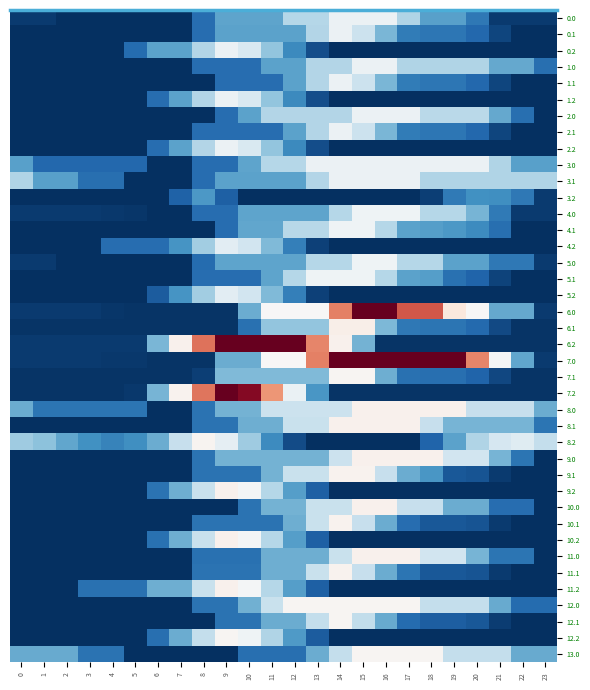

Reading right to left, extract all data points from this chart.

0.0: 23=15.2	22=15.2	21=15.2	20=74.8	19=116.8	18=116.8	17=176.4	16=236.0	15=236.0	14=236.0	13=179.9	12=179.9	11=121.5	10=121.5	9=121.5	8=63.1	7=4.7	6=4.7	5=4.7	4=4.7	3=4.7	2=4.7	1=15.2	0=15.2
0.1: 23=4.7	22=4.7	21=24.8	20=57.5	19=72.1	18=72.3	17=77.8	16=137.4	15=197.0	14=236.0	13=177.6	12=119.2	11=119.2	10=119.2	9=119.2	8=63.1	7=4.7	6=4.7	5=4.7	4=4.7	3=4.7	2=4.7	1=4.7	0=4.7
0.2: 23=4.7	22=4.7	21=4.7	20=4.7	19=4.7	18=4.7	17=4.7	16=4.7	15=4.7	14=4.7	13=33.4	12=93.0	11=152.6	10=212.2	9=236.0	8=177.6	7=119.2	6=119.2	5=60.8	4=4.7	3=4.7	2=4.7	1=4.7	0=4.7
1.0: 23=64.3	22=123.9	21=123.9	20=176.4	19=176.4	18=176.4	17=176.4	16=236.0	15=236.0	14=177.6	13=177.6	12=119.2	11=119.2	10=63.1	9=63.1	8=63.1	7=4.7	6=4.7	5=4.7	4=4.7	3=4.7	2=4.7	1=4.7	0=4.7
1.1: 23=4.7	22=4.7	21=24.8	20=57.5	19=72.1	18=72.3	17=77.8	16=137.4	15=197.0	14=236.0	13=177.6	12=119.2	11=63.1	10=63.1	9=63.1	8=4.7	7=4.7	6=4.7	5=4.7	4=4.7	3=4.7	2=4.7	1=4.7	0=4.7
1.2: 23=4.7	22=4.7	21=4.7	20=4.7	19=4.7	18=4.7	17=4.7	16=4.7	15=4.7	14=4.7	13=33.4	12=93.0	11=152.6	10=212.2	9=236.0	8=177.6	7=119.2	6=63.1	5=4.7	4=4.7	3=4.7	2=4.7	1=4.7	0=4.7
2.0: 23=4.7	22=64.3	21=123.9	20=183.5	19=183.5	18=183.5	17=236.0	16=236.0	15=236.0	14=177.6	13=177.6	12=177.6	11=177.6	10=119.2	9=63.1	8=4.7	7=4.7	6=4.7	5=4.7	4=4.7	3=4.7	2=4.7	1=4.7	0=4.7
2.1: 23=4.7	22=4.7	21=24.8	20=57.5	19=72.1	18=72.3	17=77.8	16=137.4	15=197.0	14=236.0	13=177.6	12=119.2	11=63.1	10=63.1	9=63.1	8=63.1	7=4.7	6=4.7	5=4.7	4=4.7	3=4.7	2=4.7	1=4.7	0=4.7
2.2: 23=4.7	22=4.7	21=4.7	20=4.7	19=4.7	18=4.7	17=4.7	16=4.7	15=4.7	14=4.7	13=33.4	12=93.0	11=152.6	10=212.2	9=236.0	8=177.6	7=119.2	6=63.1	5=4.7	4=4.7	3=4.7	2=4.7	1=4.7	0=4.7
3.0: 23=116.8	22=116.8	21=176.4	20=236.0	19=236.0	18=236.0	17=236.0	16=236.0	15=236.0	14=236.0	13=236.0	12=179.9	11=179.9	10=121.5	9=63.1	8=63.1	7=4.7	6=4.7	5=57.2	4=57.2	3=57.2	2=57.2	1=57.2	0=116.8
3.1: 23=176.4	22=176.4	21=176.4	20=176.4	19=176.4	18=176.4	17=236.0	16=236.0	15=236.0	14=236.0	13=177.6	12=119.2	11=119.2	10=119.2	9=119.2	8=63.1	7=4.7	6=4.7	5=4.7	4=64.3	3=64.3	2=116.8	1=116.8	0=176.4
3.2: 23=15.9	22=75.5	21=99.2	20=101.5	19=77.0	18=18.6	17=4.7	16=4.7	15=4.7	14=4.7	13=4.7	12=4.7	11=4.7	10=4.7	9=50.4	8=110.0	7=51.6	6=4.7	5=4.7	4=4.7	3=4.7	2=4.7	1=4.7	0=4.7
4.0: 23=15.6	22=15.6	21=76.2	20=136.8	19=179.4	18=179.4	17=240.0	16=240.0	15=240.0	14=180.6	13=121.2	12=121.2	11=121.2	10=121.2	9=64.2	8=64.2	7=4.8	6=4.8	5=10.9	4=12.7	3=15.6	2=15.6	1=15.6	0=15.6
4.1: 23=4.8	22=4.8	21=65.4	20=96.1	19=108.7	18=115.4	17=118.8	16=179.4	15=240.0	14=240.0	13=183.0	12=183.0	11=123.6	10=123.6	9=64.2	8=4.8	7=4.8	6=4.8	5=4.8	4=4.8	3=4.8	2=4.8	1=4.8	0=4.8
4.2: 23=4.8	22=4.8	21=4.8	20=4.8	19=4.8	18=4.8	17=4.8	16=4.8	15=4.8	14=4.8	13=21.0	12=81.6	11=142.2	10=202.8	9=224.6	8=165.2	7=105.8	6=64.2	5=64.2	4=64.2	3=4.8	2=4.8	1=4.8	0=4.8
5.0: 23=15.0	22=75.6	21=75.6	20=118.8	19=118.8	18=179.4	17=179.4	16=240.0	15=240.0	14=180.6	13=180.6	12=121.2	11=121.2	10=121.2	9=121.2	8=61.8	7=4.8	6=4.8	5=4.8	4=6.6	3=6.6	2=6.6	1=15.0	0=15.0
5.1: 23=4.8	22=4.8	21=22.8	20=53.5	19=66.2	18=115.4	17=118.8	16=179.4	15=240.0	14=240.0	13=240.0	12=180.6	11=121.2	10=64.2	9=64.2	8=64.2	7=4.8	6=4.8	5=4.8	4=4.8	3=4.8	2=4.8	1=4.8	0=4.8
5.2: 23=4.8	22=4.8	21=4.8	20=4.8	19=4.8	18=4.8	17=4.8	16=4.8	15=4.8	14=4.8	13=21.0	12=81.6	11=142.2	10=202.8	9=224.6	8=165.2	7=105.8	6=46.4	5=4.8	4=4.8	3=4.8	2=4.8	1=4.8	0=4.8
6.0: 23=14.6	22=125.0	21=125.0	20=250.3	19=277.0	18=402.2	17=402.2	16=496.0	15=496.0	14=373.2	13=250.5	12=250.5	11=250.5	10=127.7	9=9.9	8=9.9	7=9.9	6=9.9	5=9.9	4=11.7	3=14.6	2=14.6	1=14.6	0=14.6
6.1: 23=9.9	22=9.9	21=28.0	20=58.6	19=71.3	18=71.3	17=74.7	16=139.9	15=265.1	14=265.1	13=152.6	12=152.6	11=152.6	10=66.5	9=9.9	8=9.9	7=9.9	6=9.9	5=9.9	4=9.9	3=9.9	2=9.9	1=9.9	0=9.9
6.2: 23=9.9	22=9.9	21=9.9	20=9.9	19=9.9	18=9.9	17=9.9	16=9.9	15=135.2	14=260.4	13=370.8	12=496.0	11=496.0	10=496.0	9=496.0	8=383.7	7=260.9	6=138.1	5=15.4	4=15.4	3=15.4	2=15.4	1=15.4	0=15.4
7.0: 23=15.0	22=123.4	21=245.5	20=370.8	19=496.0	18=496.0	17=496.0	16=496.0	15=496.0	14=496.0	13=373.2	12=250.5	11=250.5	10=127.7	9=127.7	8=9.9	7=9.9	6=9.9	5=14.0	4=13.7	3=14.6	2=15.0	1=15.0	0=15.0
7.1: 23=9.9	22=9.9	21=25.9	20=54.6	19=65.2	18=65.2	17=66.6	16=129.8	15=255.0	14=255.0	13=142.5	12=142.5	11=142.5	10=142.5	9=142.5	8=19.8	7=9.9	6=9.9	5=9.9	4=9.9	3=9.9	2=9.9	1=9.9	0=9.9
7.2: 23=9.9	22=9.9	21=9.9	20=9.9	19=9.9	18=9.9	17=9.9	16=9.9	15=9.9	14=9.9	13=107.9	12=233.2	11=358.4	10=476.2	9=496.0	8=381.7	7=258.9	6=136.2	5=13.4	4=9.9	3=9.9	2=9.9	1=9.9	0=9.9
8.0: 23=128.7	22=194.3	21=194.3	20=194.3	19=260.0	18=260.0	17=260.0	16=260.0	15=260.0	14=198.2	13=198.2	12=198.2	11=198.2	10=133.9	9=133.9	8=69.5	7=5.2	6=5.2	5=70.9	4=70.9	3=70.9	2=70.9	1=70.9	0=128.7
8.1: 23=70.9	22=136.5	21=136.5	20=136.5	19=136.5	18=194.3	17=260.0	16=260.0	15=260.0	14=260.0	13=195.7	12=195.7	11=131.3	10=131.3	9=69.5	8=69.5	7=5.2	6=5.2	5=5.2	4=5.2	3=5.2	2=5.2	1=5.2	0=5.2
8.2: 23=192.3	22=221.0	21=209.6	20=177.3	19=118.0	18=53.7	17=5.2	16=5.2	15=5.2	14=5.2	13=5.2	12=31.1	11=96.8	10=162.4	9=228.1	8=257.9	7=193.5	6=129.2	5=99.3	4=85.5	3=101.0	2=123.2	1=150.0	0=163.9
9.0: 23=5.5	22=71.2	21=136.9	20=202.5	19=202.5	18=260.0	17=260.0	16=260.0	15=260.0	14=198.2	13=133.9	12=133.9	11=133.9	10=133.9	9=133.9	8=69.5	7=5.2	6=5.2	5=5.2	4=5.2	3=5.2	2=5.2	1=5.5	0=5.5
9.1: 23=5.2	22=5.2	21=15.2	20=37.8	19=42.3	18=108.0	17=128.0	16=193.7	15=259.3	14=259.3	13=195.0	12=195.0	11=133.9	10=69.5	9=69.5	8=69.5	7=5.2	6=5.2	5=5.2	4=5.2	3=5.2	2=5.2	1=5.2	0=5.2
9.2: 23=5.2	22=5.2	21=5.2	20=5.2	19=5.2	18=5.2	17=5.2	16=5.2	15=5.2	14=5.2	13=49.4	12=115.0	11=180.7	10=246.3	9=260.0	8=195.7	7=131.3	6=69.5	5=5.2	4=5.2	3=5.2	2=5.2	1=5.2	0=5.2
10.0: 23=5.5	22=63.0	21=63.0	20=128.7	19=128.7	18=194.3	17=194.3	16=260.0	15=260.0	14=195.7	13=195.7	12=133.9	11=133.9	10=69.5	9=5.2	8=5.2	7=5.2	6=5.2	5=5.2	4=5.2	3=5.2	2=5.2	1=5.5	0=5.5
10.1: 23=5.2	22=5.2	21=15.2	20=37.8	19=42.3	18=42.3	17=62.4	16=128.0	15=193.7	14=259.3	13=195.0	12=130.6	11=69.5	10=69.5	9=69.5	8=69.5	7=5.2	6=5.2	5=5.2	4=5.2	3=5.2	2=5.2	1=5.2	0=5.2
10.2: 23=5.2	22=5.2	21=5.2	20=5.2	19=5.2	18=5.2	17=5.2	16=5.2	15=5.2	14=5.2	13=49.4	12=115.0	11=180.7	10=246.3	9=260.0	8=195.7	7=131.3	6=67.0	5=5.2	4=5.2	3=5.2	2=5.2	1=5.2	0=5.2
11.0: 23=5.5	22=71.2	21=71.2	20=136.9	19=202.5	18=202.5	17=260.0	16=260.0	15=260.0	14=195.7	13=131.3	12=131.3	11=131.3	10=67.0	9=67.0	8=67.0	7=5.2	6=5.2	5=5.2	4=5.2	3=5.2	2=5.2	1=5.5	0=5.5
11.1: 23=5.2	22=5.2	21=15.2	20=37.8	19=42.3	18=42.3	17=70.9	16=128.0	15=193.7	14=259.3	13=195.0	12=130.6	11=130.6	10=69.5	9=69.5	8=69.5	7=5.2	6=5.2	5=5.2	4=5.2	3=5.2	2=5.2	1=5.2	0=5.2
11.2: 23=5.2	22=5.2	21=5.2	20=5.2	19=5.2	18=5.2	17=5.2	16=5.2	15=5.2	14=5.2	13=49.4	12=115.0	11=180.7	10=246.3	9=260.0	8=195.7	7=131.3	6=131.3	5=67.0	4=67.0	3=67.0	2=5.2	1=5.2	0=5.2
12.0: 23=62.1	22=62.1	21=126.7	20=191.3	19=191.3	18=191.3	17=256.0	16=256.0	15=256.0	14=256.0	13=256.0	12=256.0	11=195.2	10=131.8	9=68.5	8=68.5	7=5.1	6=5.1	5=5.1	4=5.1	3=5.1	2=5.1	1=5.1	0=5.1
12.1: 23=5.1	22=5.1	21=17.1	20=41.7	19=48.3	18=48.3	17=61.1	16=125.8	15=190.4	14=255.1	13=191.7	12=128.4	11=128.4	10=68.5	9=68.5	8=5.1	7=5.1	6=5.1	5=5.1	4=5.1	3=5.1	2=5.1	1=5.1	0=5.1
12.2: 23=5.1	22=5.1	21=5.1	20=5.1	19=5.1	18=5.1	17=5.1	16=5.1	15=5.1	14=5.1	13=46.4	12=111.0	11=175.7	10=240.3	9=256.0	8=192.6	7=129.3	6=65.9	5=5.1	4=5.1	3=5.1	2=5.1	1=5.1	0=5.1
13.0: 23=126.7	22=126.7	21=191.3	20=191.3	19=191.3	18=256.0	17=256.0	16=256.0	15=256.0	14=192.6	13=129.3	12=65.9	11=65.9	10=65.9	9=5.1	8=5.1	7=5.1	6=5.1	5=5.1	4=69.8	3=69.8	2=126.7	1=126.7	0=126.7